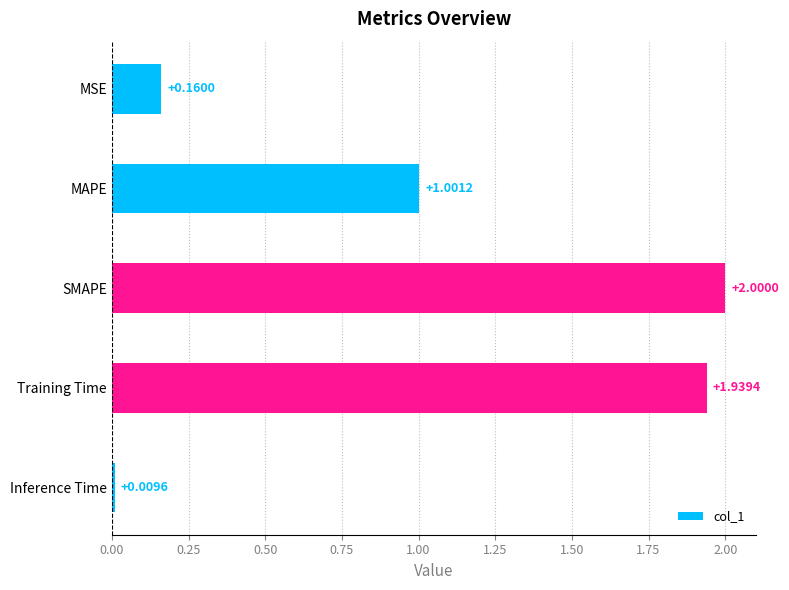

List the labels in order of value, largest first.

SMAPE, Training Time, MAPE, MSE, Inference Time